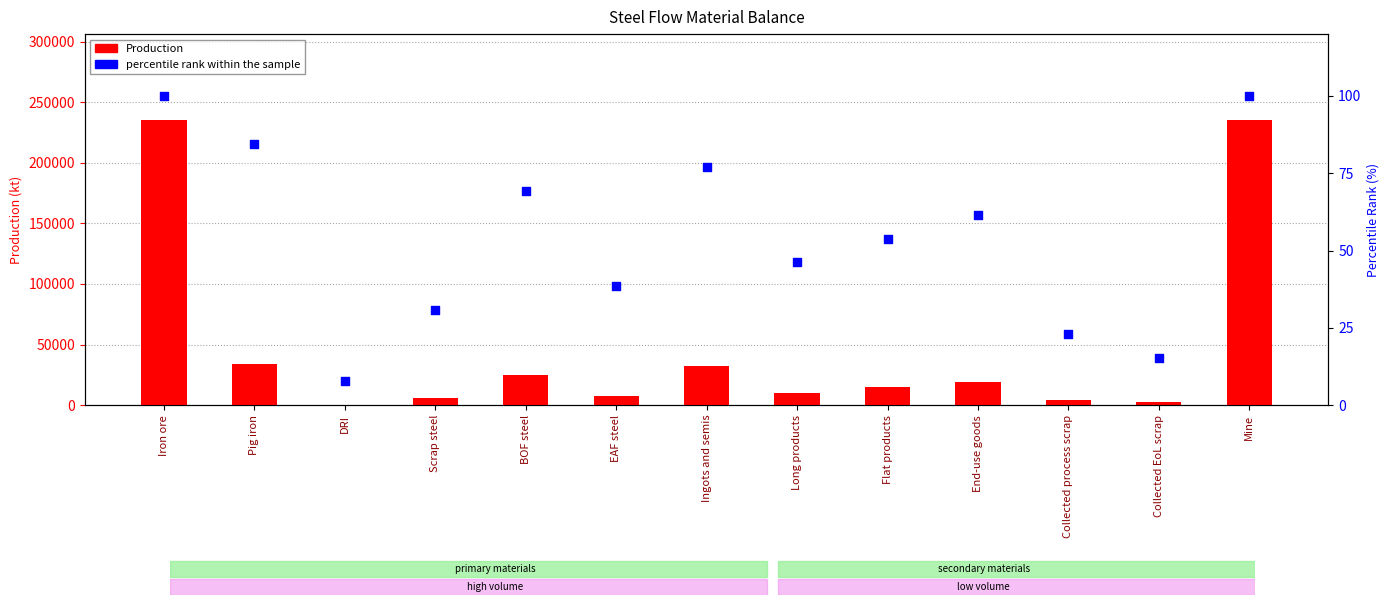

What are all the series names shown in the legend?

Production, percentile rank within the sample